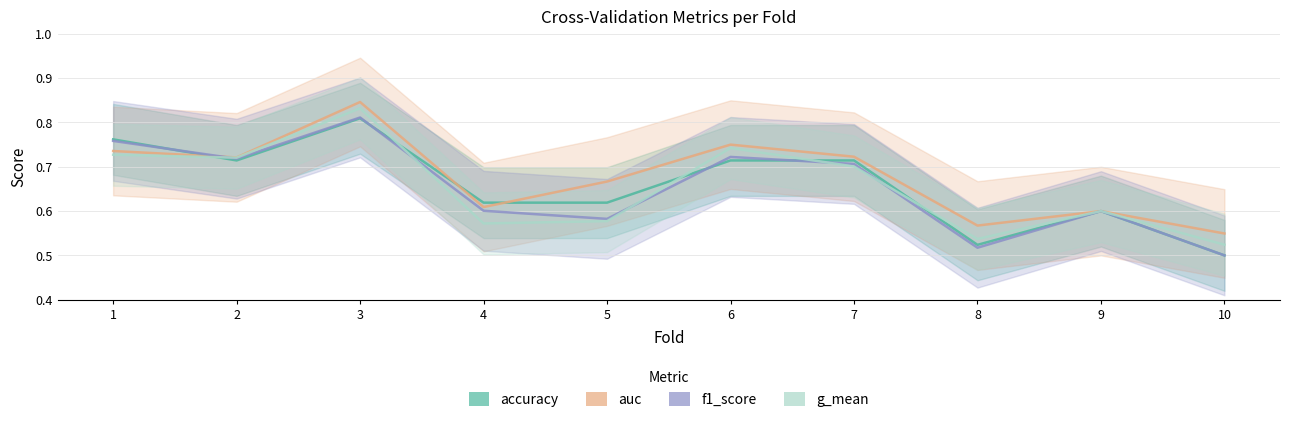

Which has a higher value, 4 or 6?

6